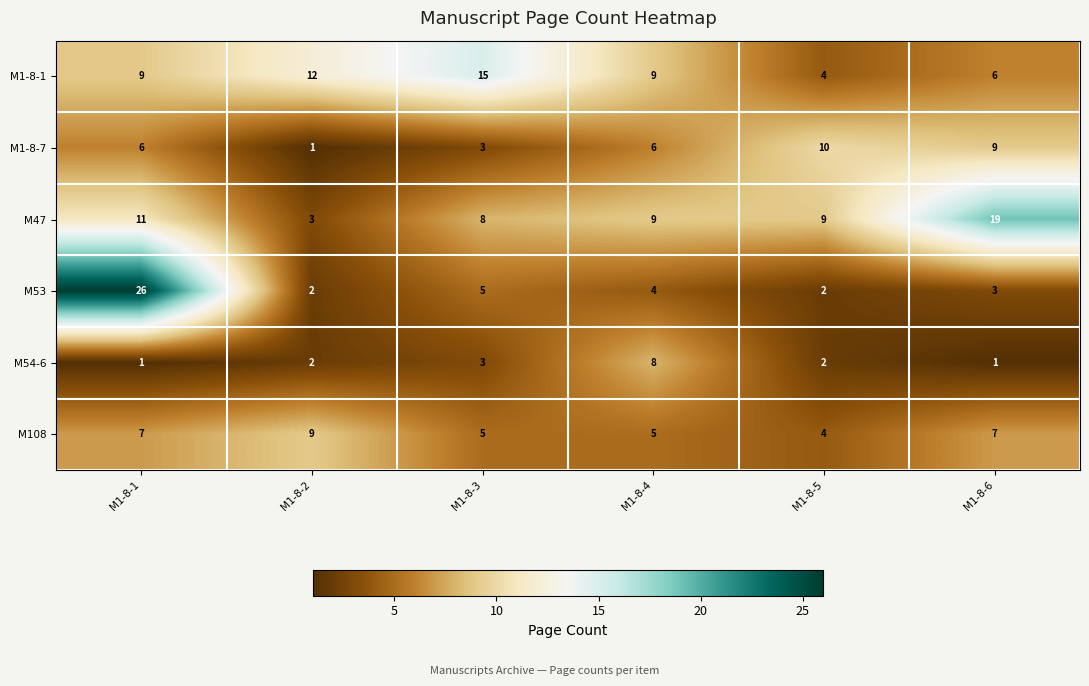

What is the difference between the highest and lowest values at M1-8-4?

5